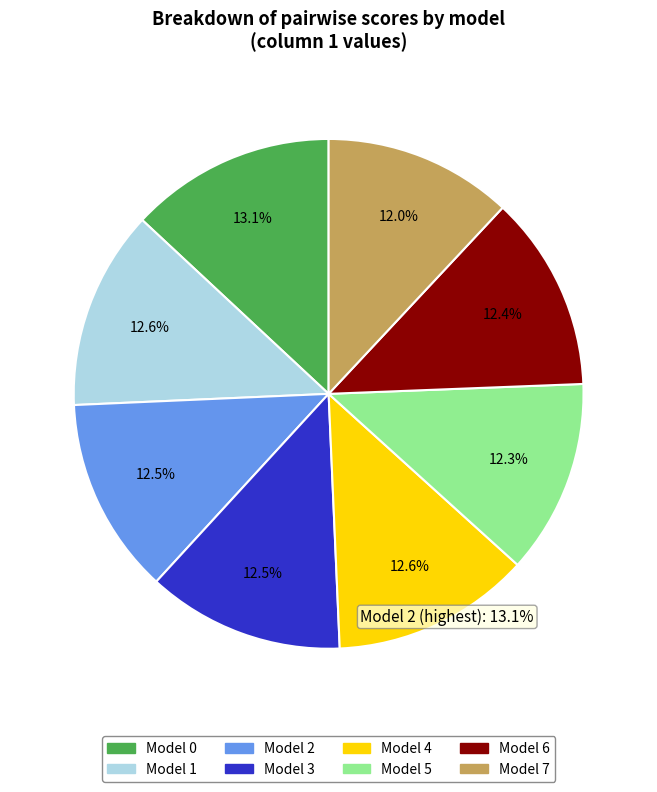

Does Model 2 represent more than half of the total?

No